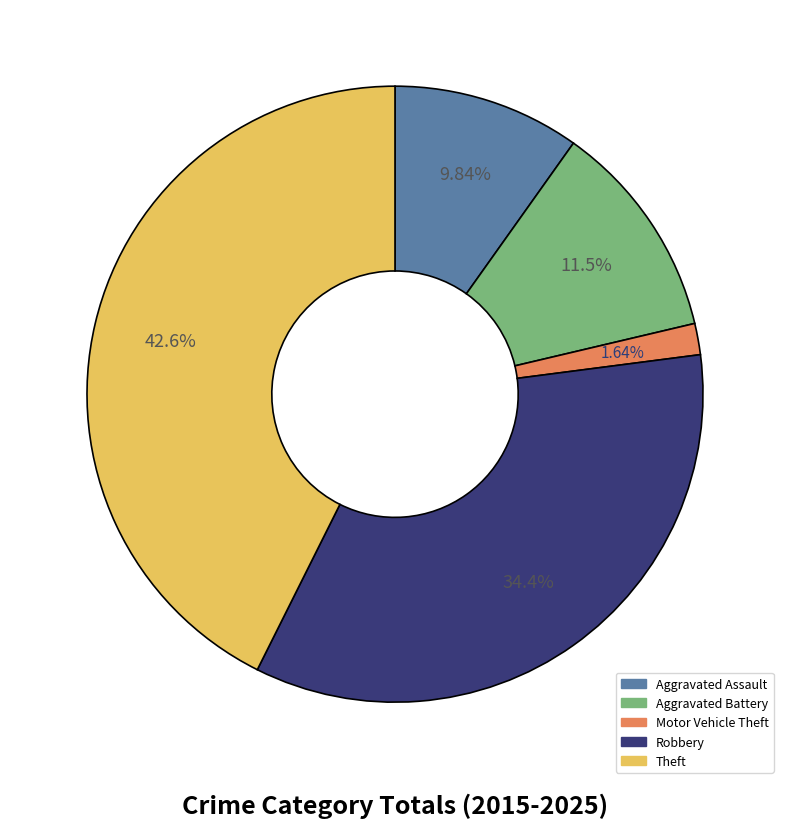

Which slice is the smallest?

Motor Vehicle Theft